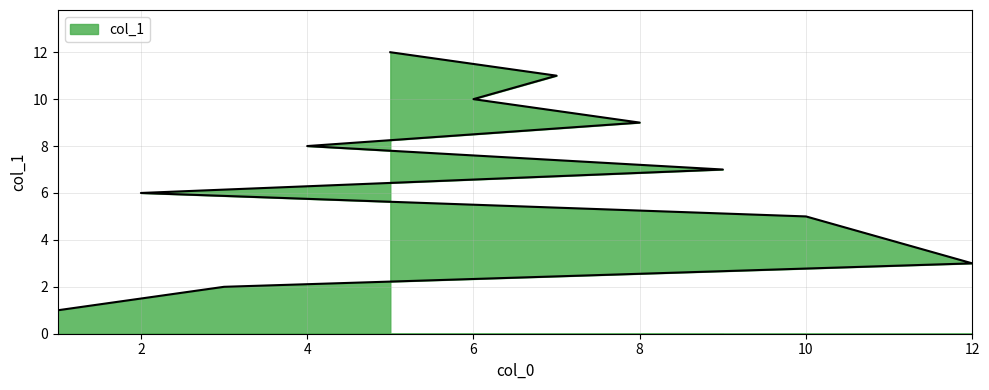

Reading left to right, list all the values displayed in this chart.

1	2	3	4	5	6	7	8	9	10	11	12